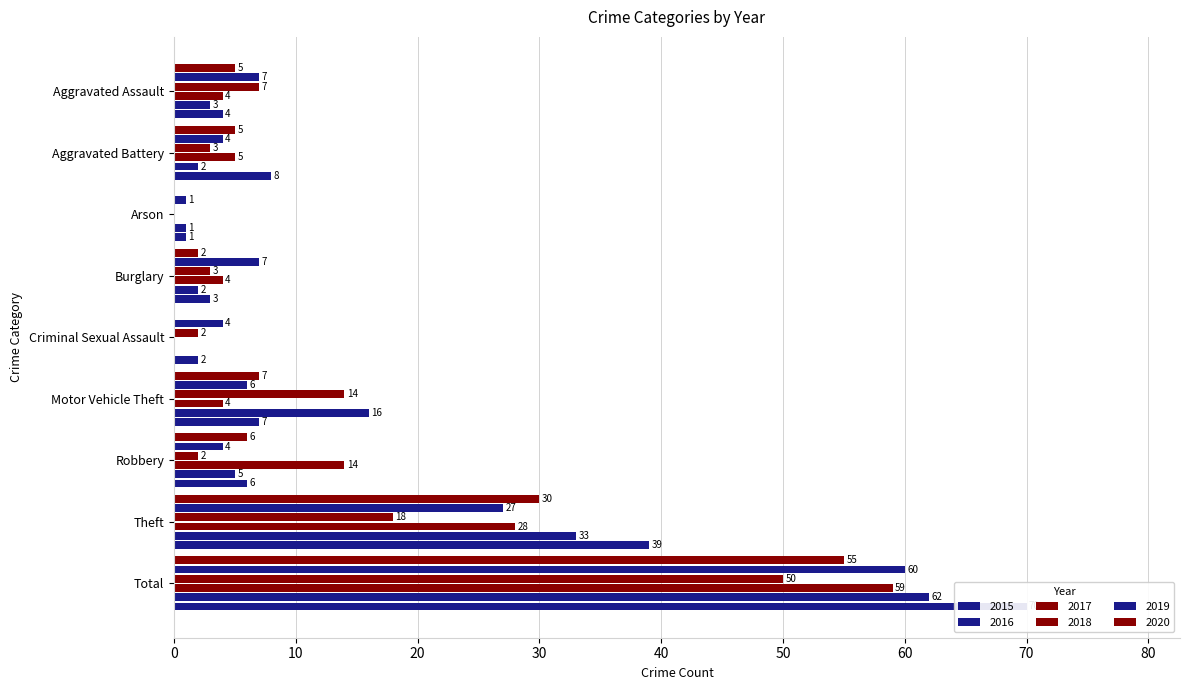

What value does the 2015 series have at Theft, to the nearest 5?

40